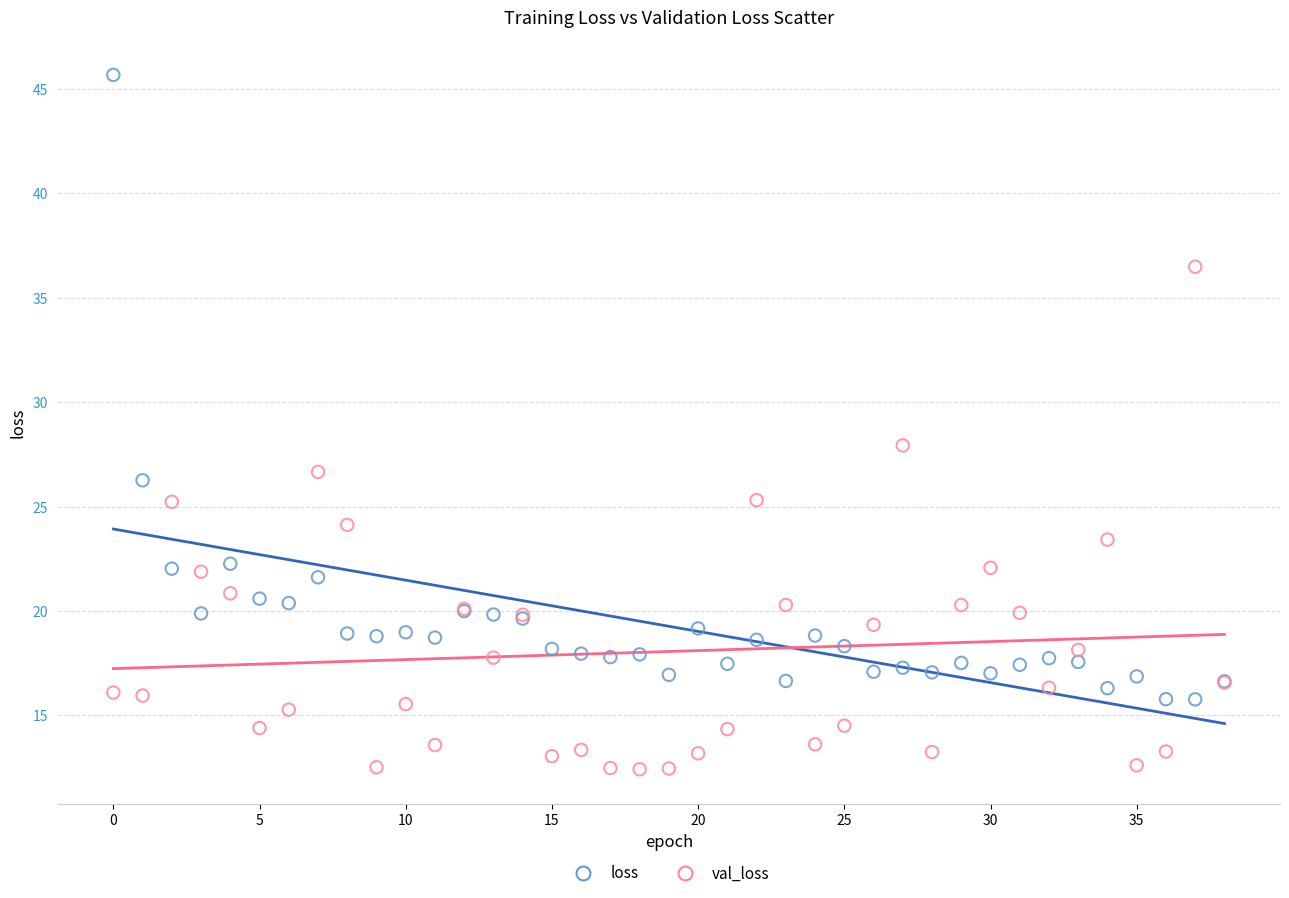

Which series contains the lowest Y value?

val_loss